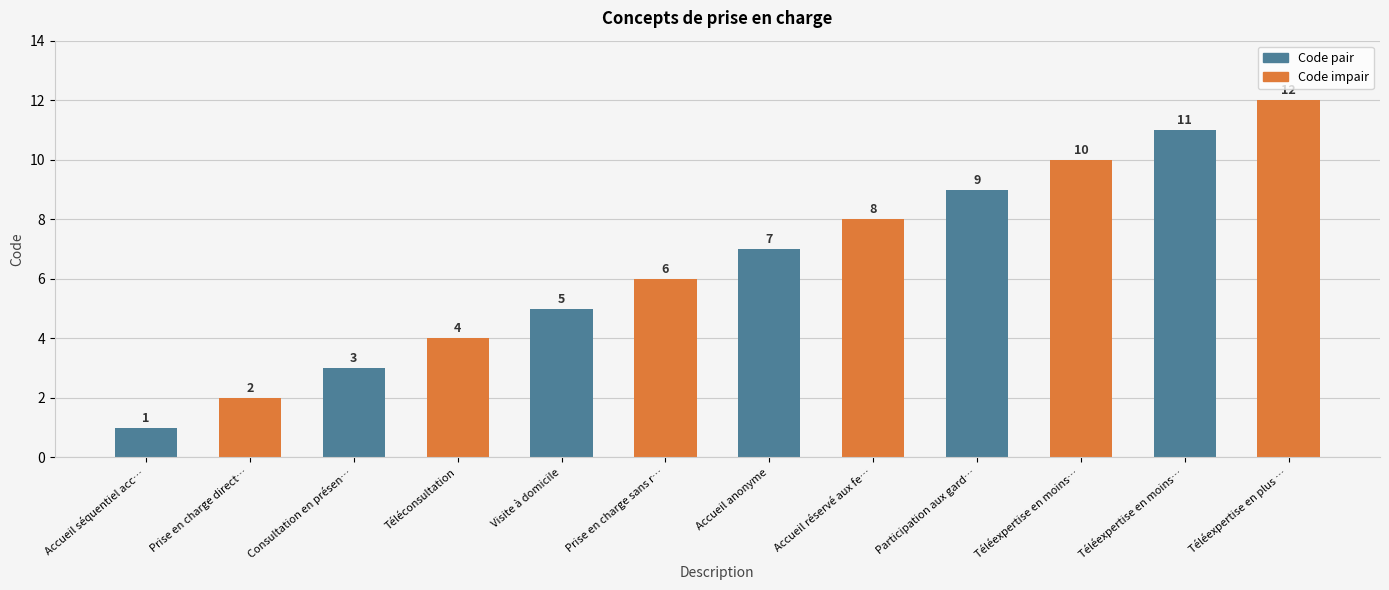

Which series has the widest spread of values?

Code pair